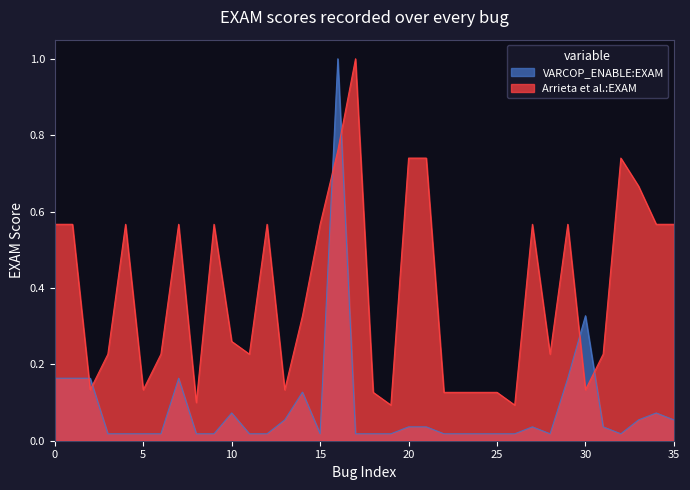

Which series has the largest range (max minus min)?

VARCOP_ENABLE:EXAM